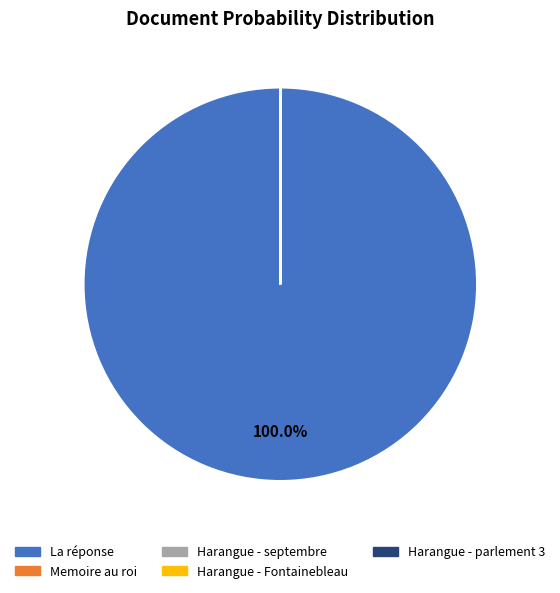

Is there any slice that represents more than half of the pie?

Yes